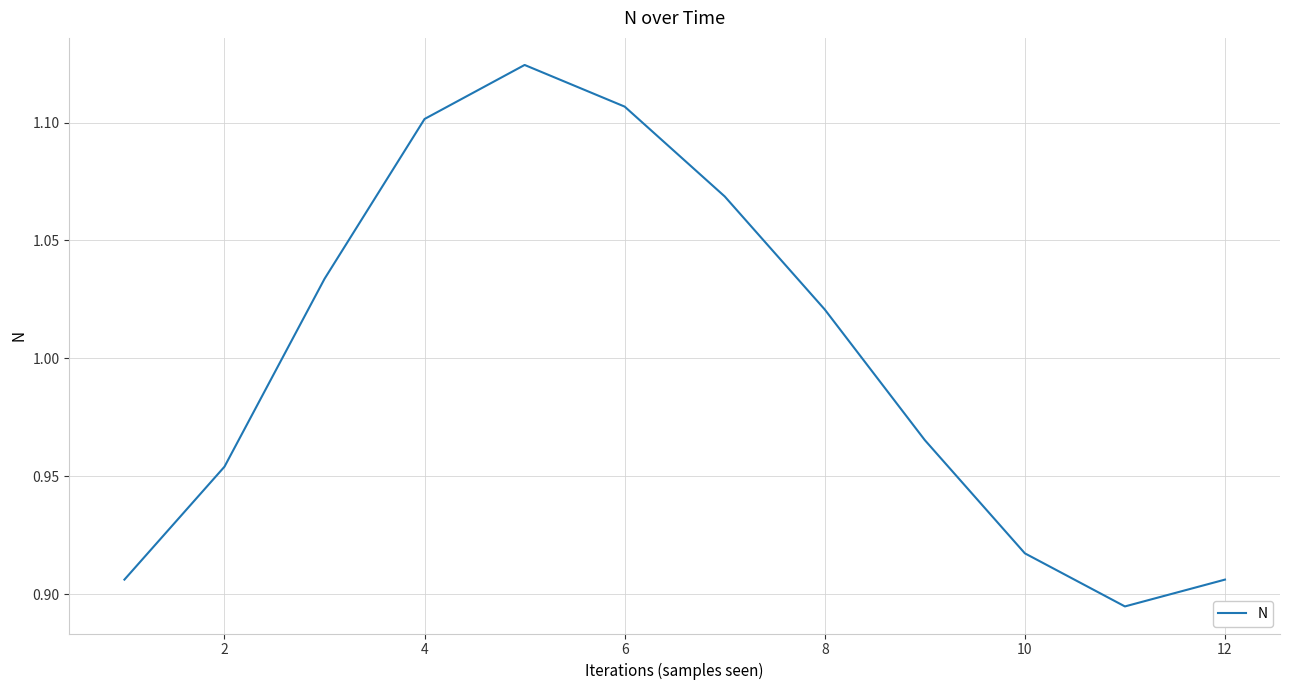

Is it true that the value at 4 is 1.9?

False